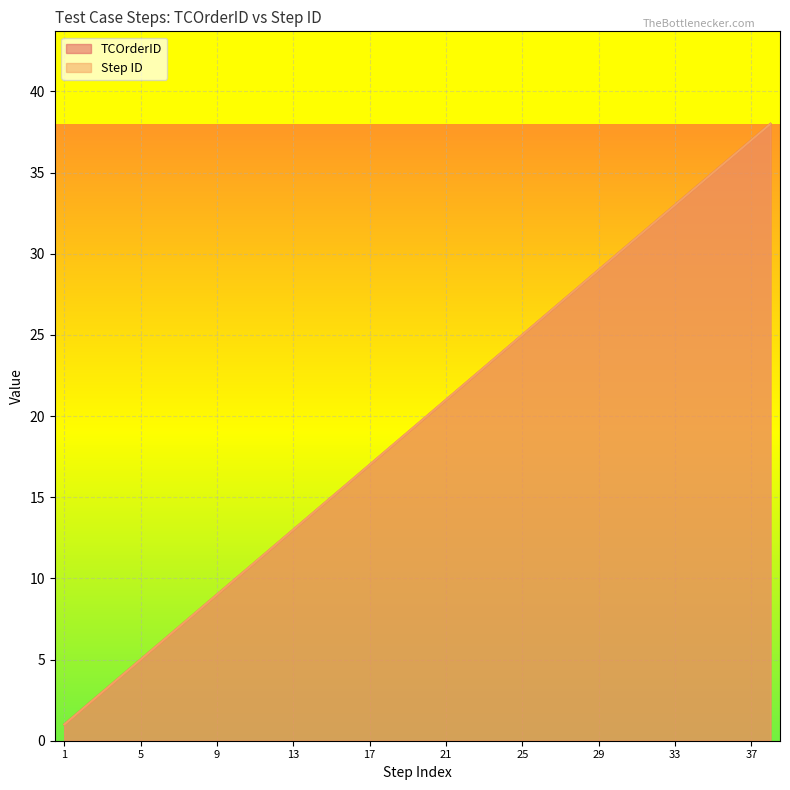

True or false: Step ID has more than 1 interior local peaks.

False